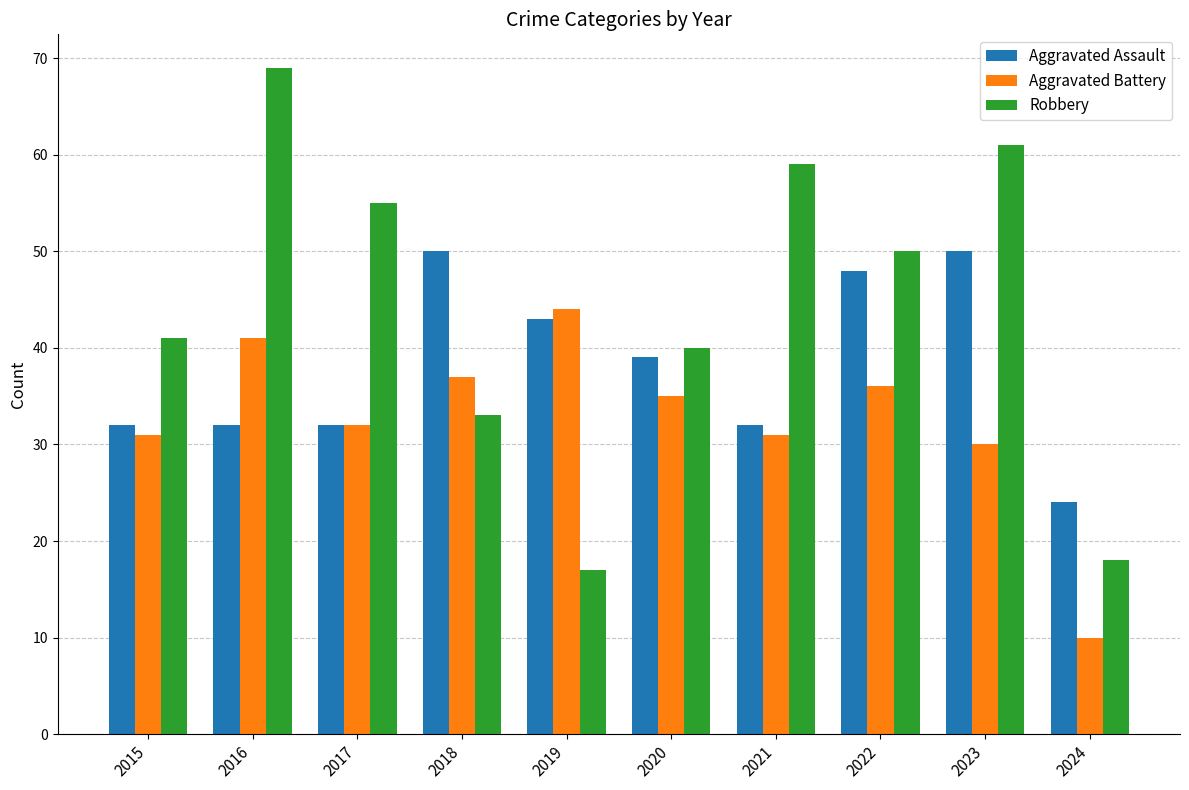

Which series has the largest total across all categories?

Robbery